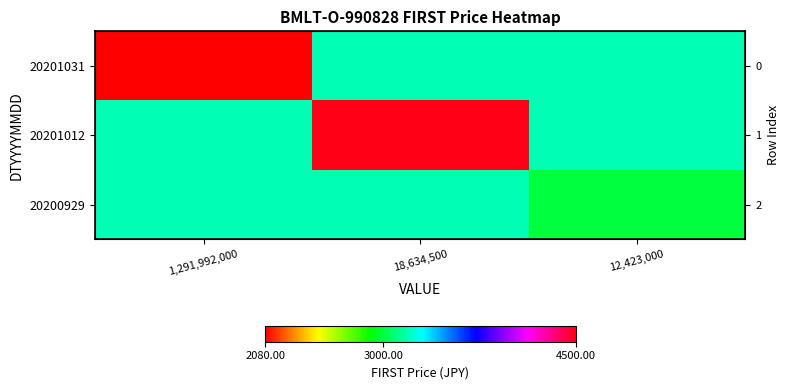

What is the sum of all 20201012 values?

10886.7